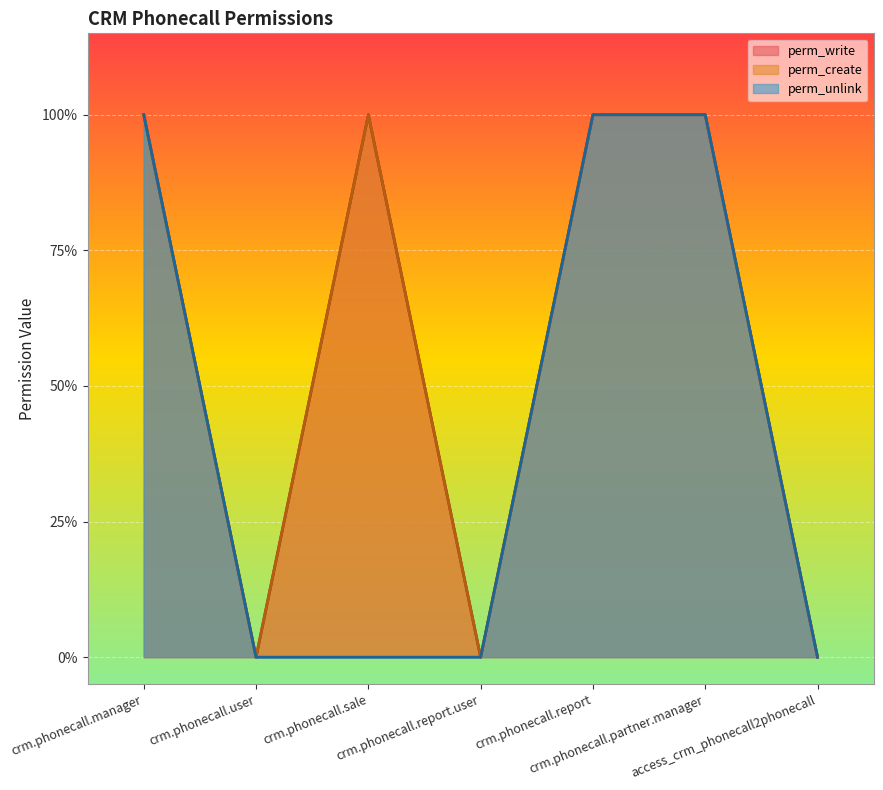

How many lines are shown in the chart?

3